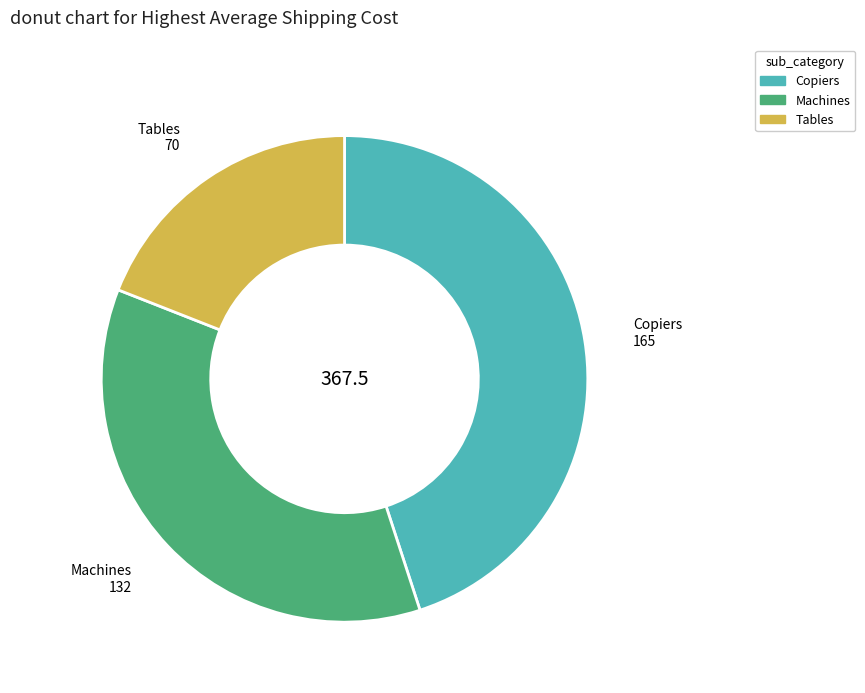

Combined, do Machines and Tables account for over 50%?

Yes